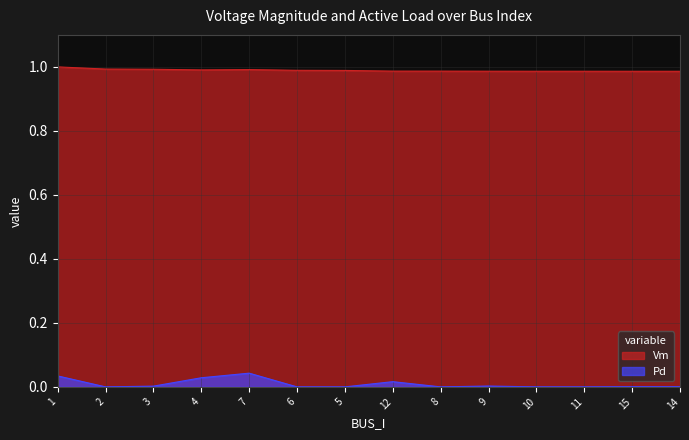

How many interior local valleys does the Pd series have?

2